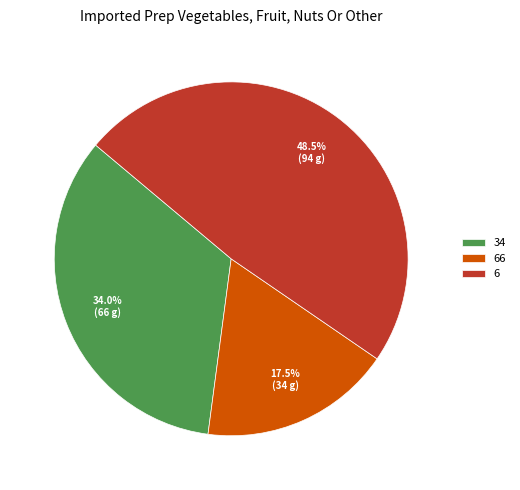

Is there a majority slice in this chart?

No